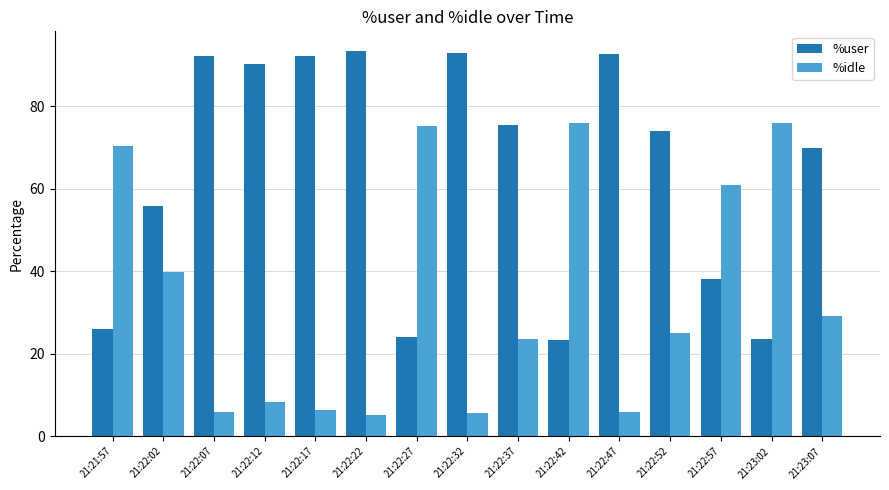

Count the number of categories in the chart.

15